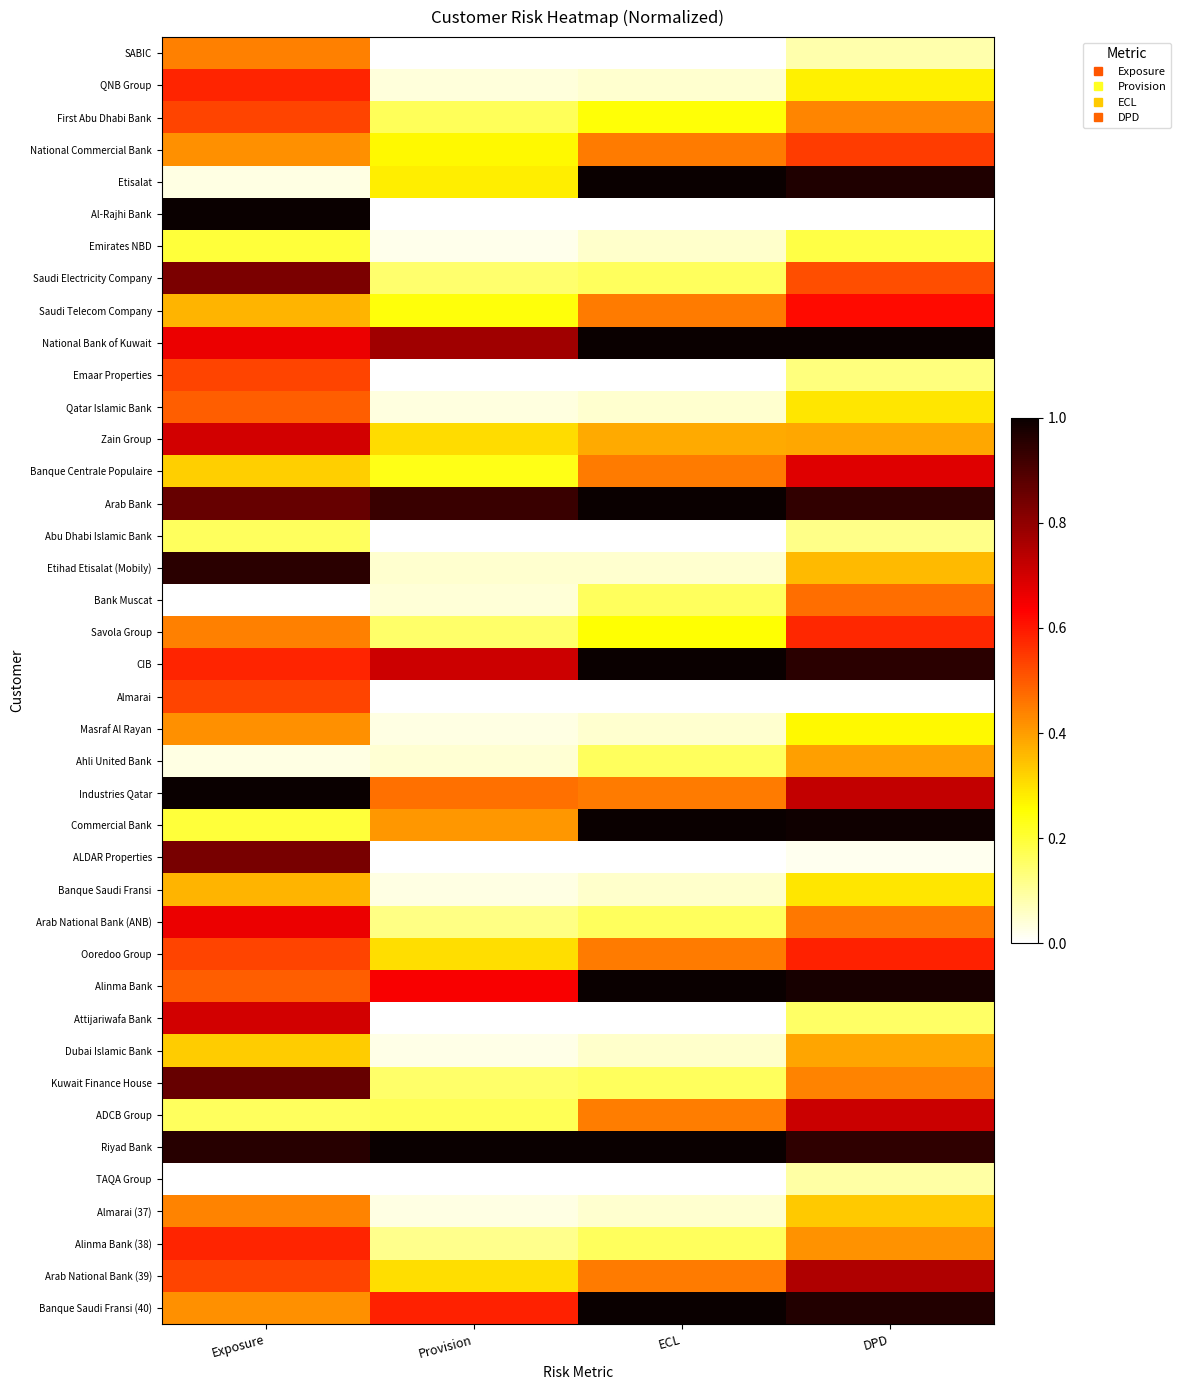

Reading left to right, list all the values displayed in this chart.

SABIC: Exposure=0.4	Provision=0.0	ECL=0.0	DPD=0.1
QNB Group: Exposure=0.6	Provision=0.0	ECL=0.1	DPD=0.3
First Abu Dhabi Bank: Exposure=0.5	Provision=0.2	ECL=0.2	DPD=0.4
National Commercial Bank: Exposure=0.4	Provision=0.3	ECL=0.5	DPD=0.5
Etisalat: Exposure=0.0	Provision=0.3	ECL=1.0	DPD=1.0
Al-Rajhi Bank: Exposure=1.0	Provision=0.0	ECL=0.0	DPD=0.0
Emirates NBD: Exposure=0.2	Provision=0.0	ECL=0.1	DPD=0.2
Saudi Electricity Company: Exposure=0.8	Provision=0.1	ECL=0.2	DPD=0.5
Saudi Telecom Company: Exposure=0.4	Provision=0.2	ECL=0.5	DPD=0.6
National Bank of Kuwait: Exposure=0.7	Provision=0.8	ECL=1.0	DPD=1.0
Emaar Properties: Exposure=0.5	Provision=0.0	ECL=0.0	DPD=0.1
Qatar Islamic Bank: Exposure=0.5	Provision=0.0	ECL=0.1	DPD=0.3
Zain Group: Exposure=0.7	Provision=0.3	ECL=0.4	DPD=0.4
Banque Centrale Populaire: Exposure=0.3	Provision=0.2	ECL=0.5	DPD=0.7
Arab Bank: Exposure=0.9	Provision=0.9	ECL=1.0	DPD=0.9
Abu Dhabi Islamic Bank: Exposure=0.2	Provision=0.0	ECL=0.0	DPD=0.1
Etihad Etisalat (Mobily): Exposure=1.0	Provision=0.1	ECL=0.1	DPD=0.4
Bank Muscat: Exposure=0.0	Provision=0.0	ECL=0.2	DPD=0.5
Savola Group: Exposure=0.4	Provision=0.2	ECL=0.3	DPD=0.6
CIB: Exposure=0.6	Provision=0.7	ECL=1.0	DPD=1.0
Almarai: Exposure=0.5	Provision=0.0	ECL=0.0	DPD=0.0
Masraf Al Rayan: Exposure=0.4	Provision=0.0	ECL=0.1	DPD=0.3
Ahli United Bank: Exposure=0.0	Provision=0.0	ECL=0.2	DPD=0.4
Industries Qatar: Exposure=1.0	Provision=0.5	ECL=0.5	DPD=0.7
Commercial Bank: Exposure=0.2	Provision=0.4	ECL=1.0	DPD=1.0
ALDAR Properties: Exposure=0.8	Provision=0.0	ECL=0.0	DPD=0.0
Banque Saudi Fransi: Exposure=0.4	Provision=0.0	ECL=0.1	DPD=0.3
Arab National Bank (ANB): Exposure=0.7	Provision=0.1	ECL=0.2	DPD=0.5
Ooredoo Group: Exposure=0.5	Provision=0.3	ECL=0.4	DPD=0.6
Alinma Bank: Exposure=0.5	Provision=0.6	ECL=1.0	DPD=1.0
Attijariwafa Bank: Exposure=0.7	Provision=0.0	ECL=0.0	DPD=0.2
Dubai Islamic Bank: Exposure=0.3	Provision=0.0	ECL=0.1	DPD=0.4
Kuwait Finance House: Exposure=0.9	Provision=0.1	ECL=0.2	DPD=0.4
ADCB Group: Exposure=0.2	Provision=0.2	ECL=0.4	DPD=0.7
Riyad Bank: Exposure=1.0	Provision=1.0	ECL=1.0	DPD=0.9
TAQA Group: Exposure=0.0	Provision=0.0	ECL=0.0	DPD=0.1
Almarai (37): Exposure=0.4	Provision=0.0	ECL=0.1	DPD=0.3
Alinma Bank (38): Exposure=0.6	Provision=0.1	ECL=0.2	DPD=0.4
Arab National Bank (39): Exposure=0.5	Provision=0.3	ECL=0.5	DPD=0.8
Banque Saudi Fransi (40): Exposure=0.4	Provision=0.6	ECL=1.0	DPD=1.0